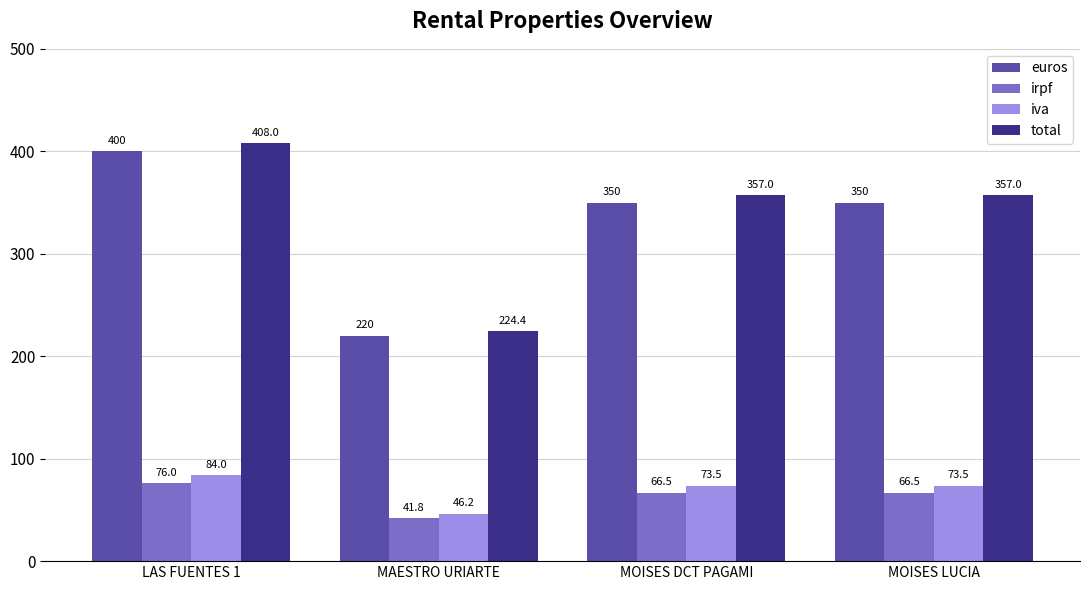

What is the label of the 4th bar from the left?

MOISES LUCIA